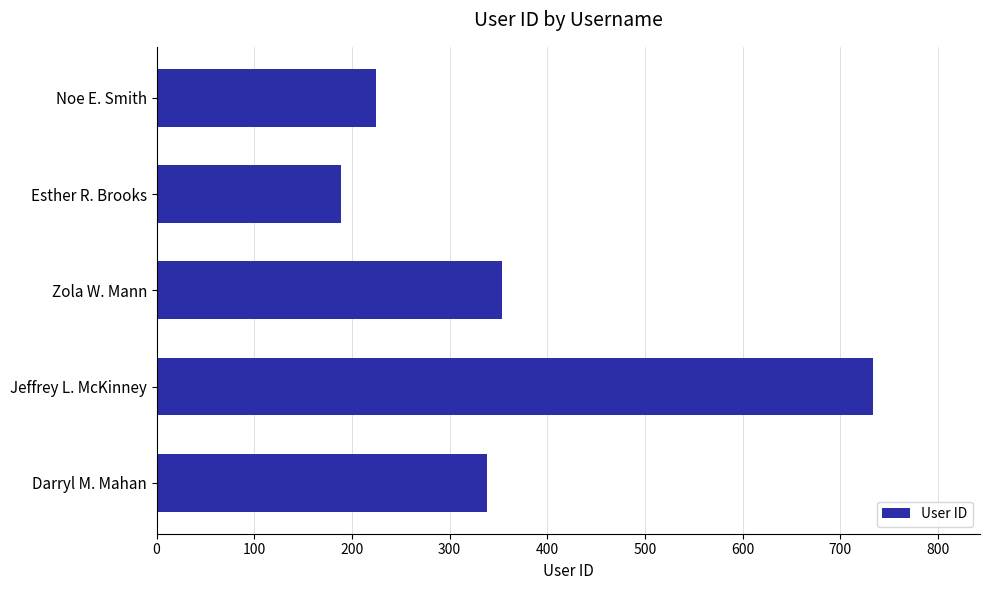

What is the approximate value at Zola W. Mann?

354